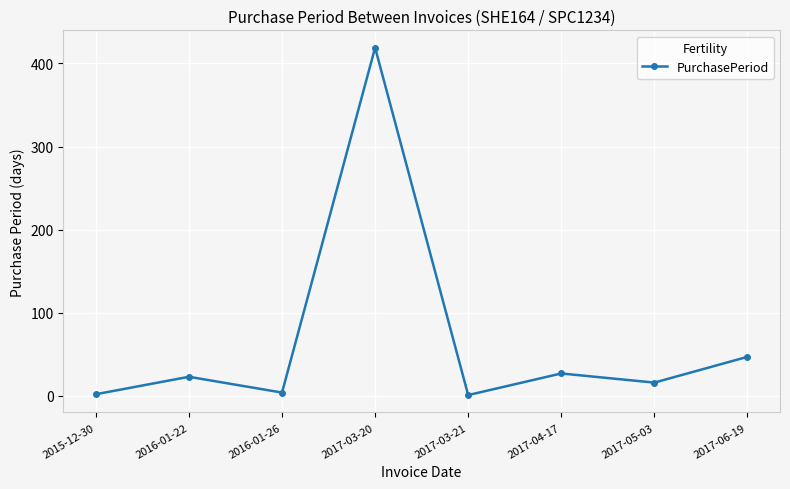

True or false: the data shows 23 at 2016-01-22.

True